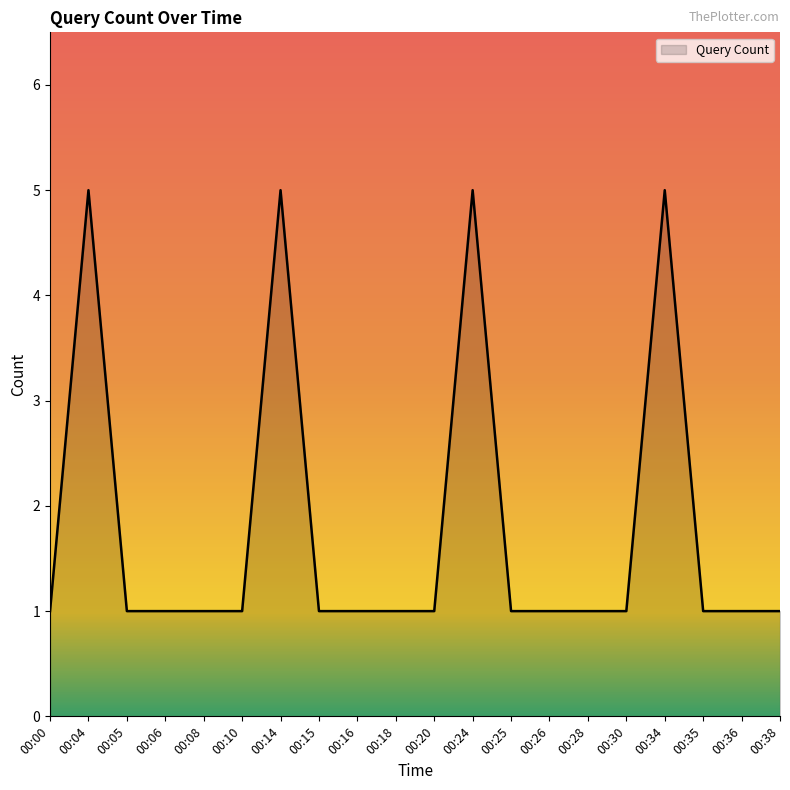

Reading right to left, list all the values displayed in this chart.

1	1	1	5	1	1	1	1	5	1	1	1	1	5	1	1	1	1	5	1